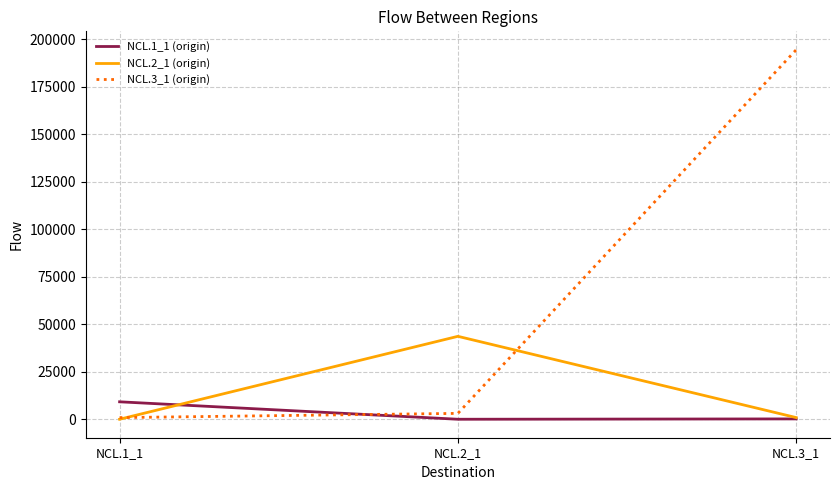

Rank the series by their maximum value, from lowest to highest.

NCL.1_1 (origin), NCL.2_1 (origin), NCL.3_1 (origin)